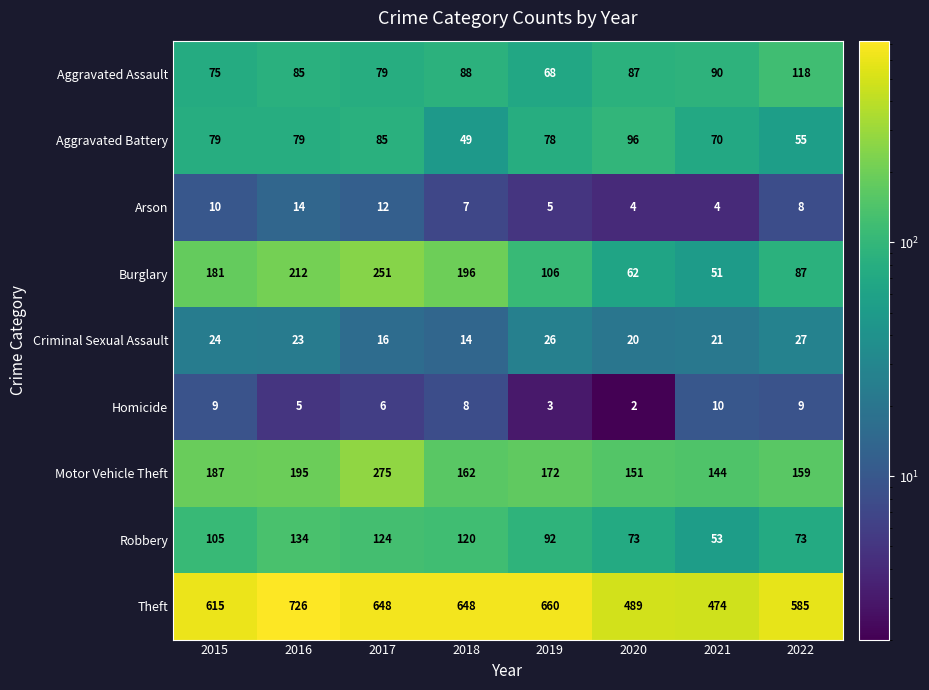

Read the Homicide value at 2016.

5